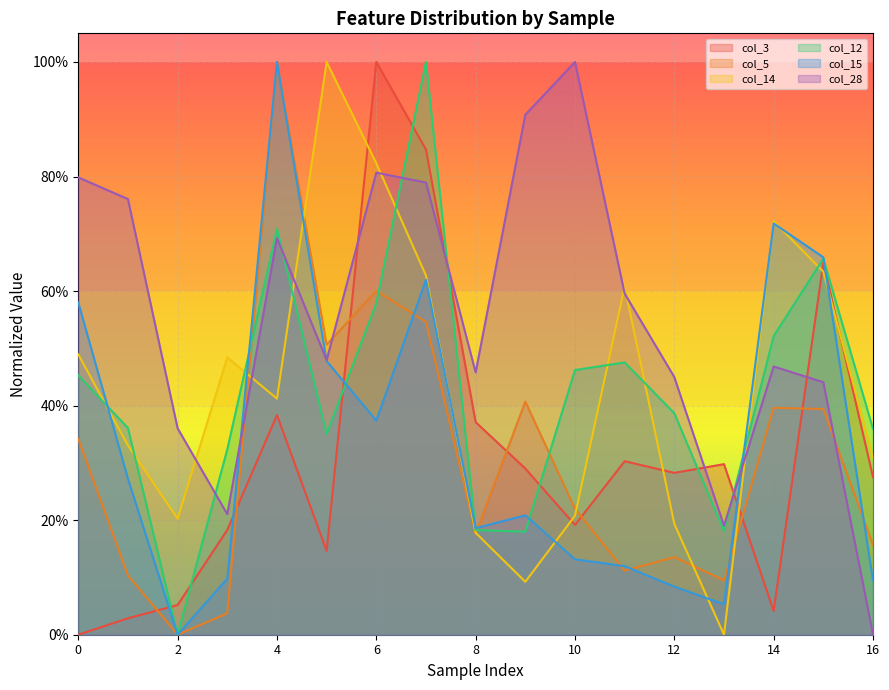

How many distinct data groups are displayed?

6